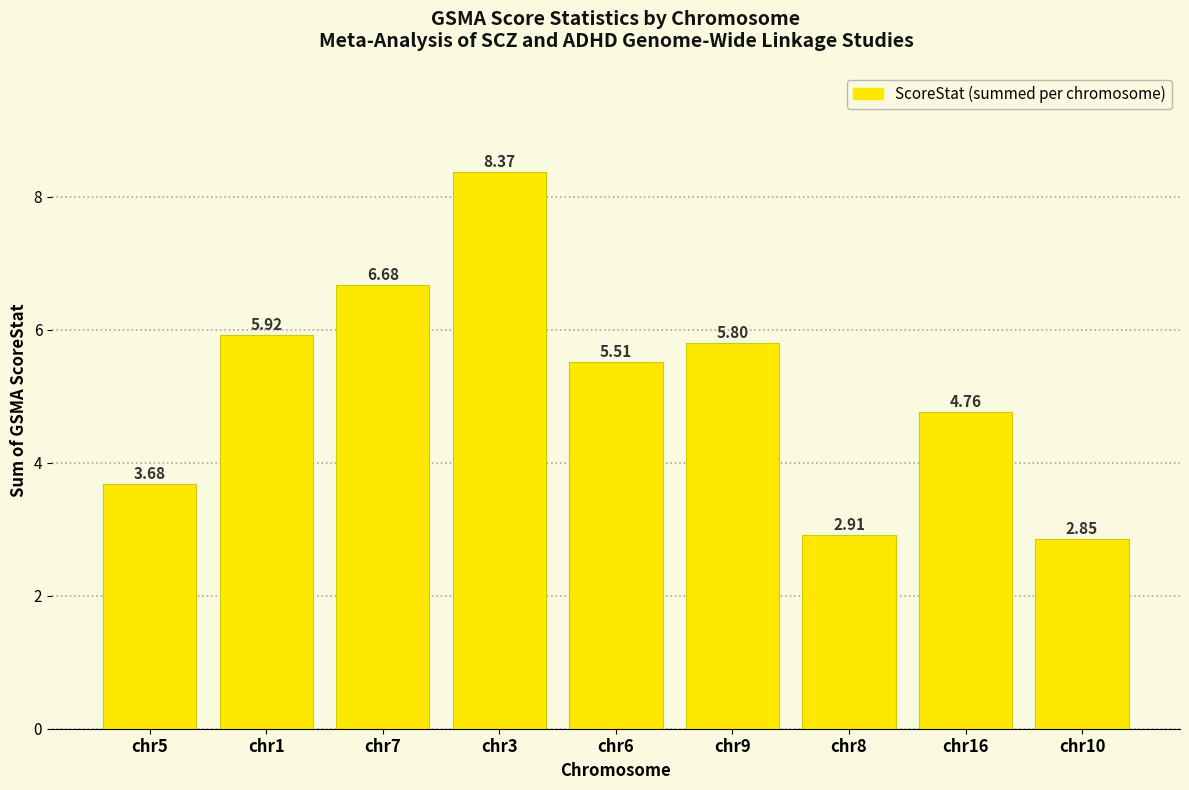

What is the average value?

5.2